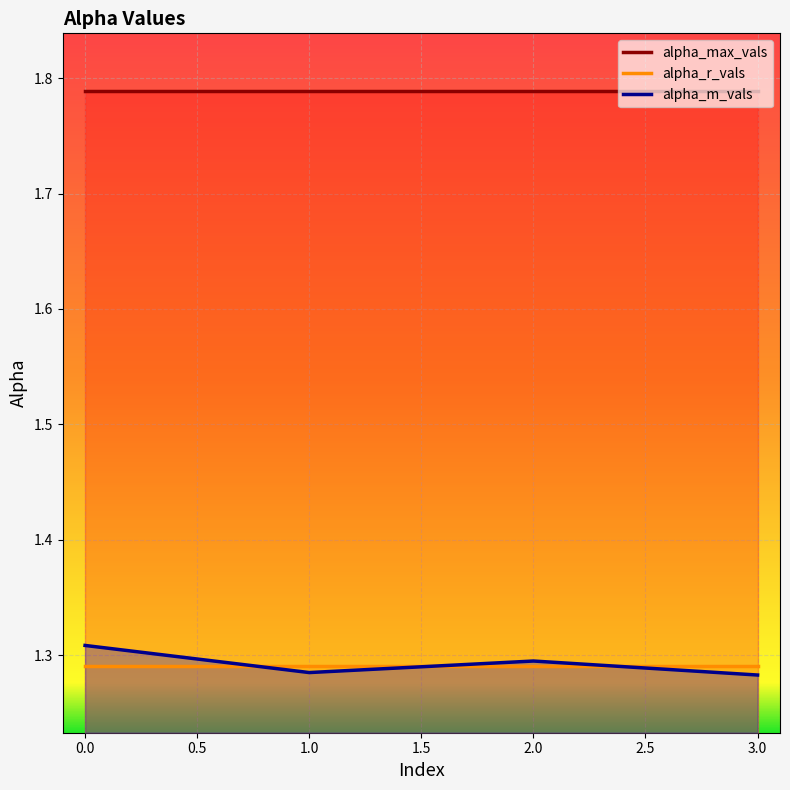

What is the value of the alpha_m_vals point at the 3rd from the left?

1.3